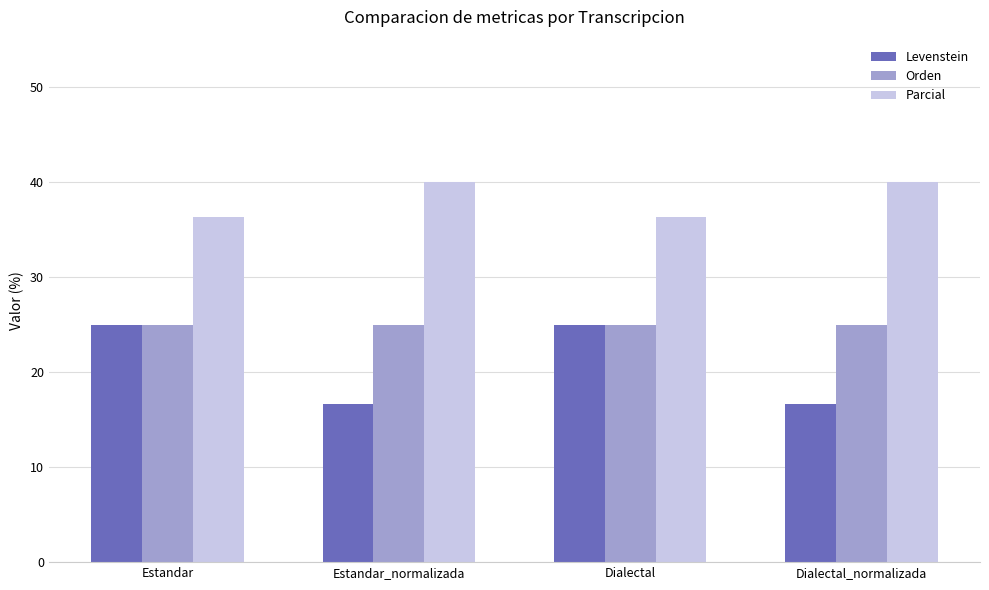

What is the minimum value for Parcial?

36.4